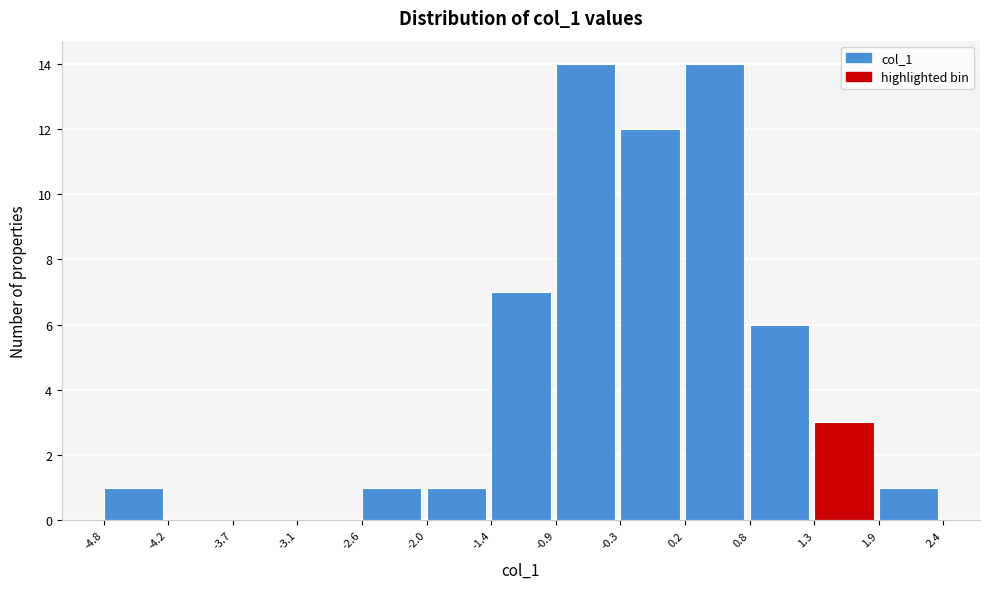

What is the height of the bar covering -0.9 to -0.3 on the x-axis? The values are not printed on the chart, so give them approximately, as read against the axis.

14